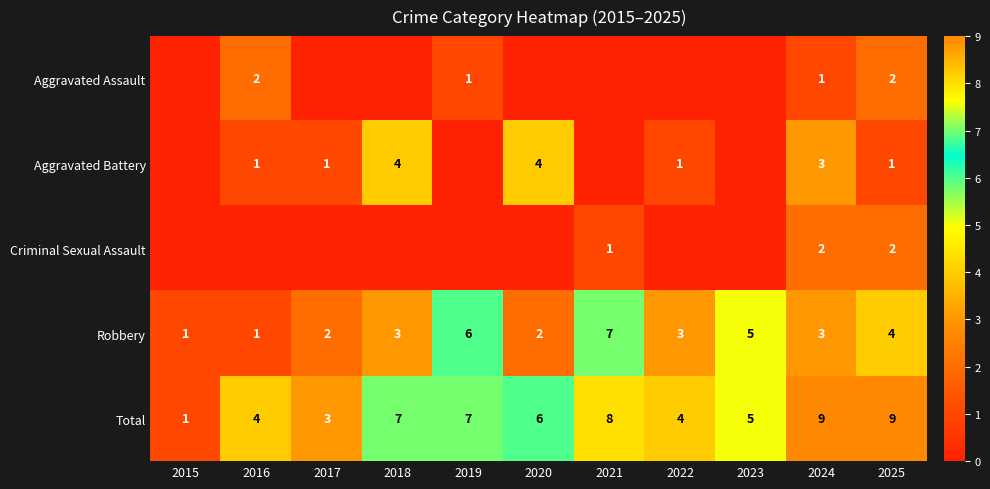

The value of Robbery at 2025 is 4. True or false?

True